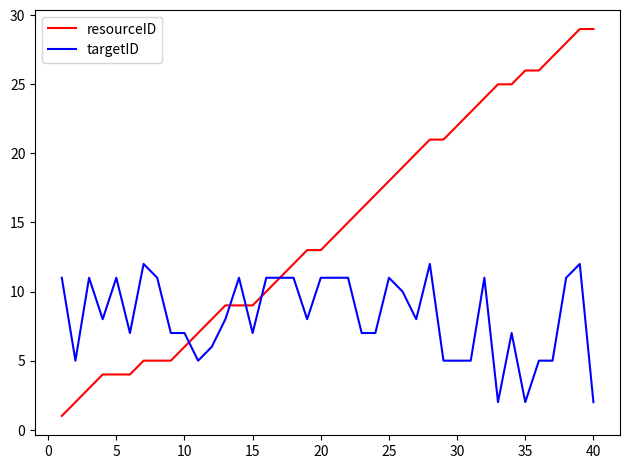

What is the smallest value displayed?

1